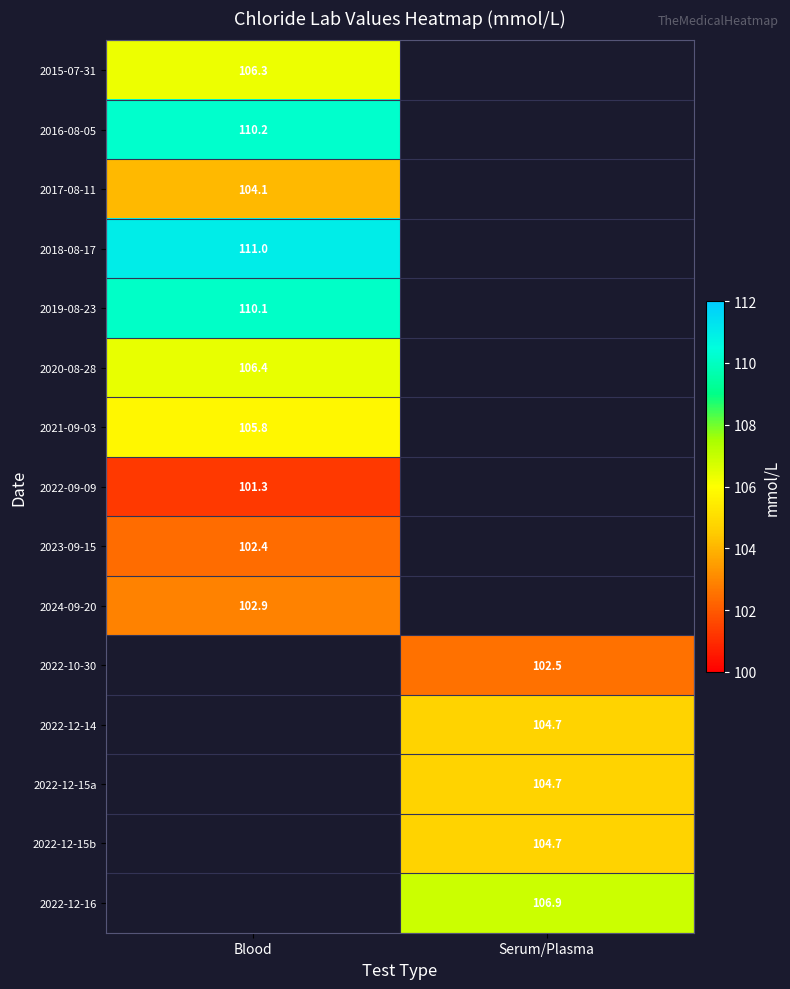

At how many categories does at least one series exceed 105?

2